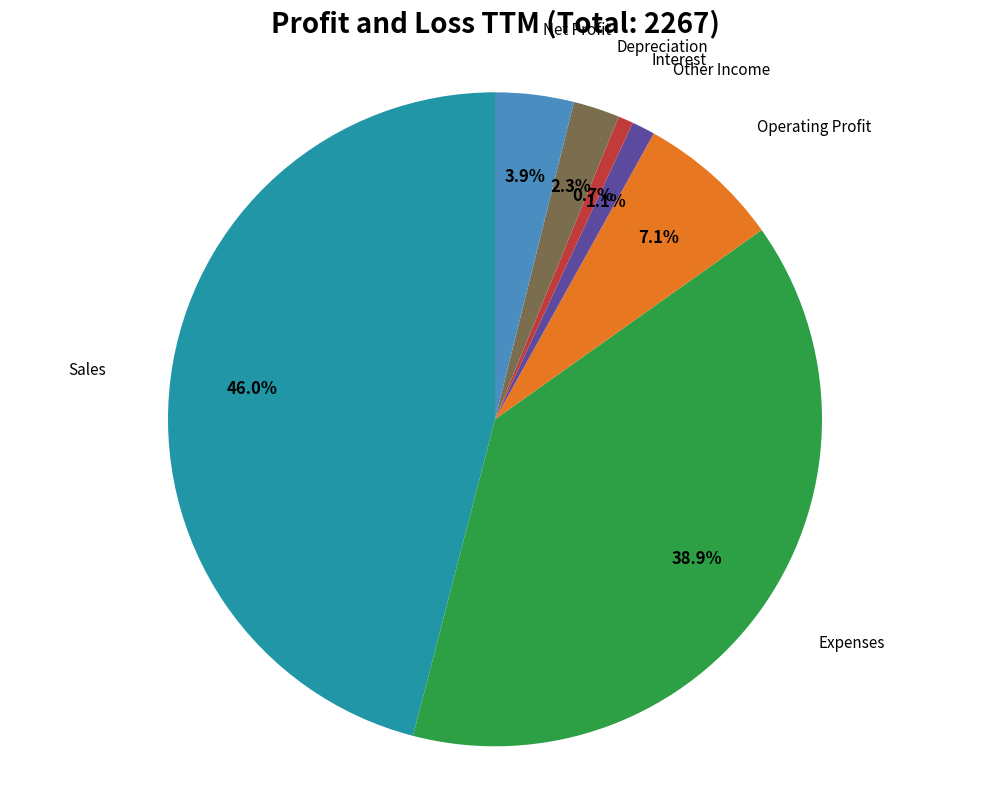

What percentage do Operating Profit and Depreciation together represent?

9.4%